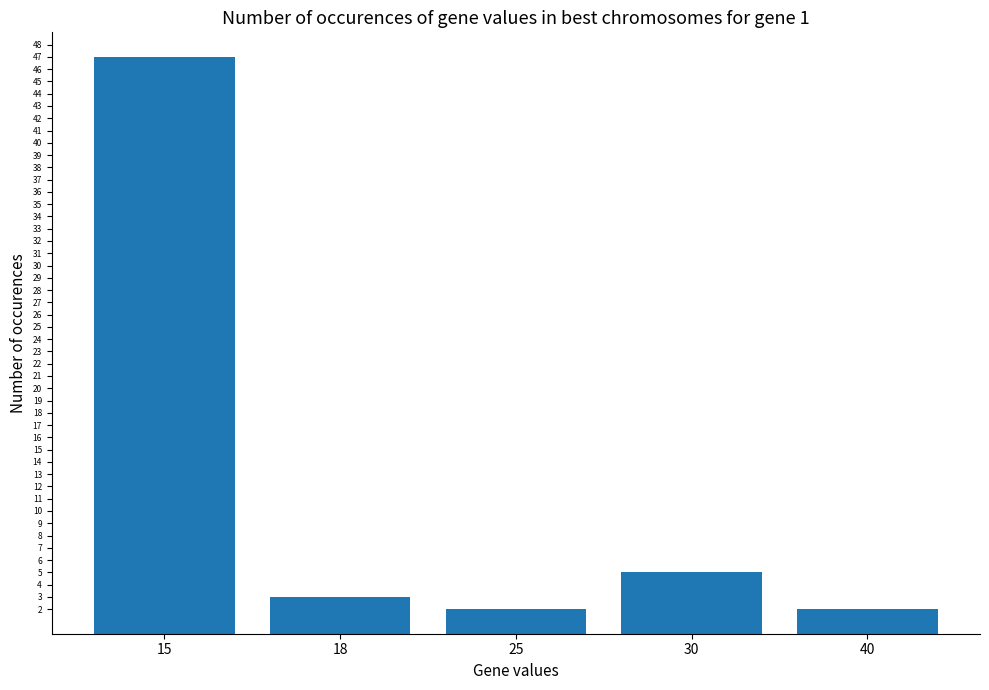

Count the number of categories in the chart.

5